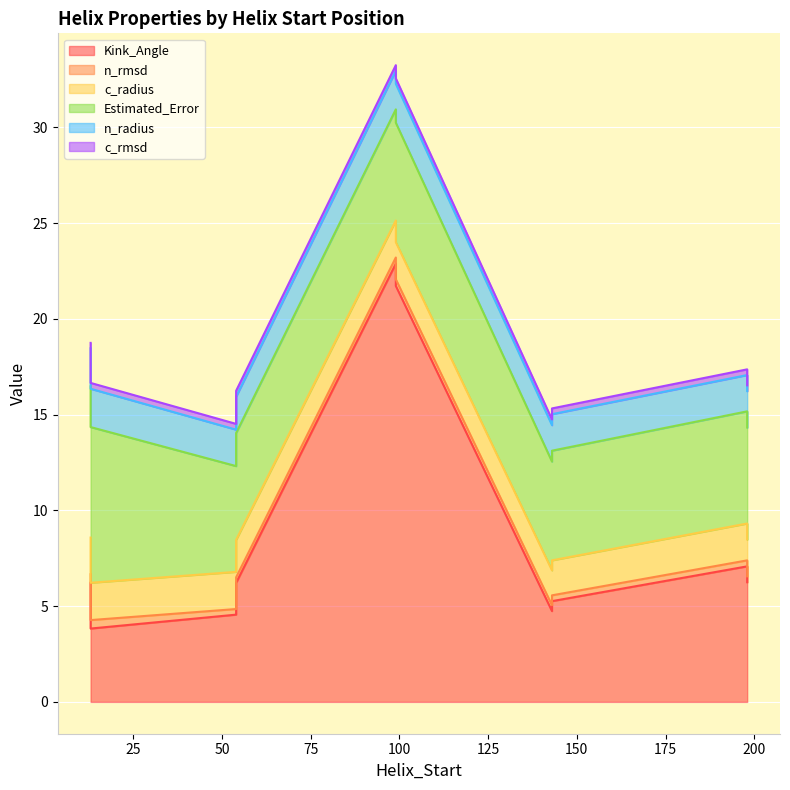

Is it true that Kink_Angle equals 7.1 at 198?

True